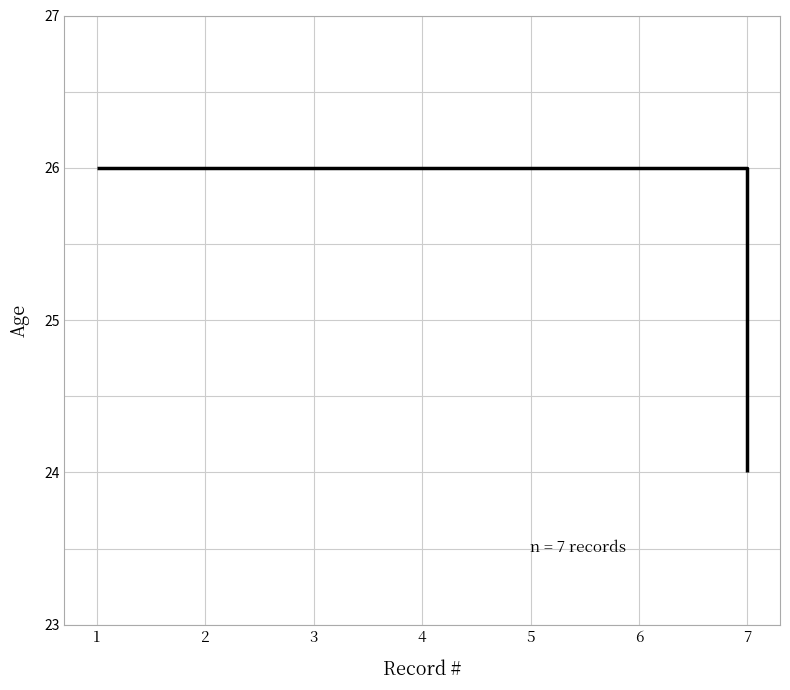

Approximately how many times larger is the value at 2 compared to 4?

1.0